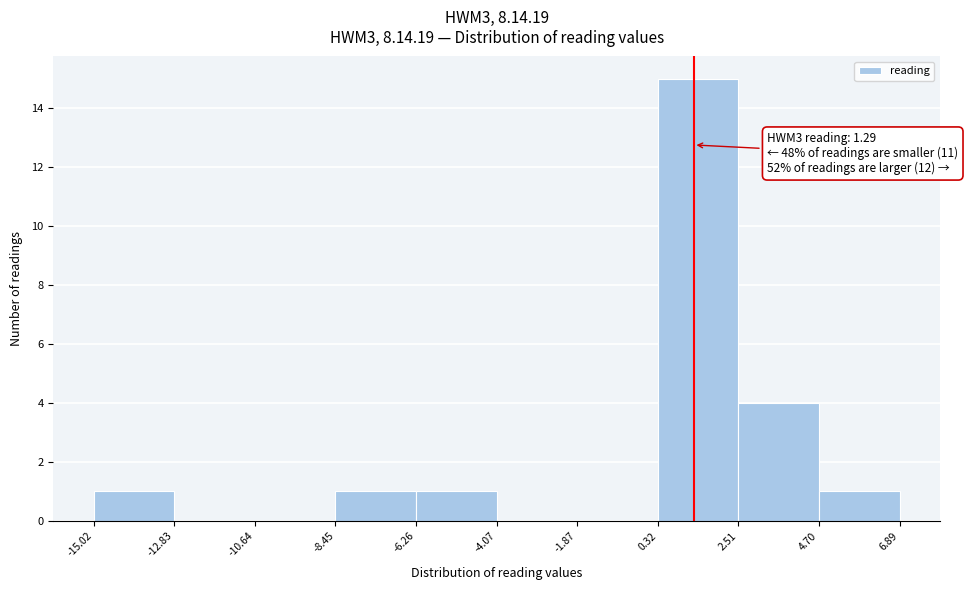

Which range on the x-axis has the tallest bar?

0.32 to 2.51